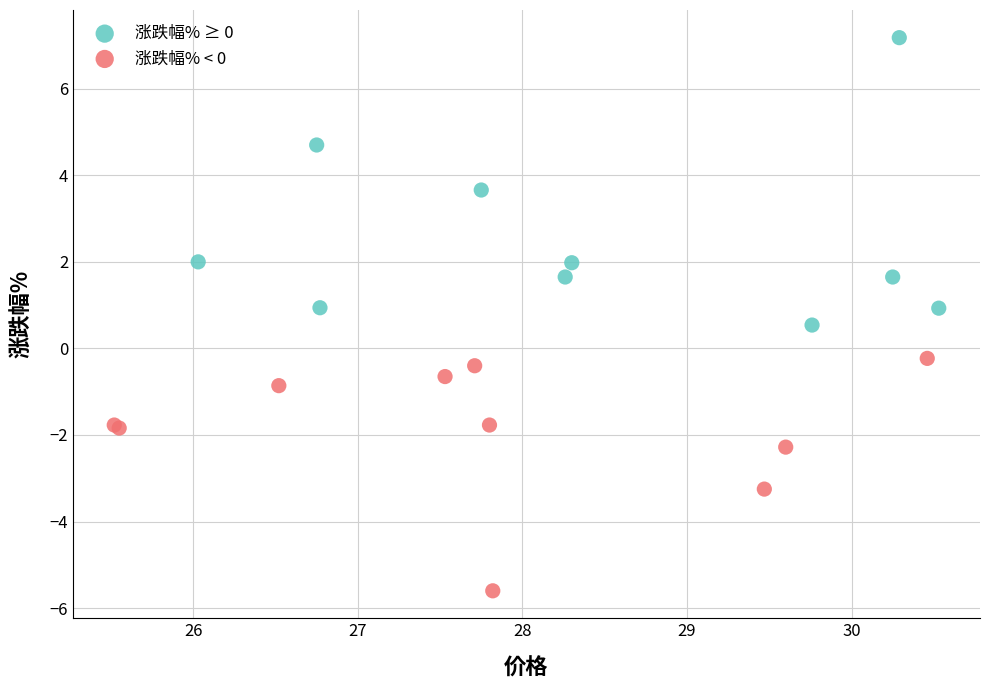

Which series reaches the minimum Y coordinate?

涨跌幅% < 0